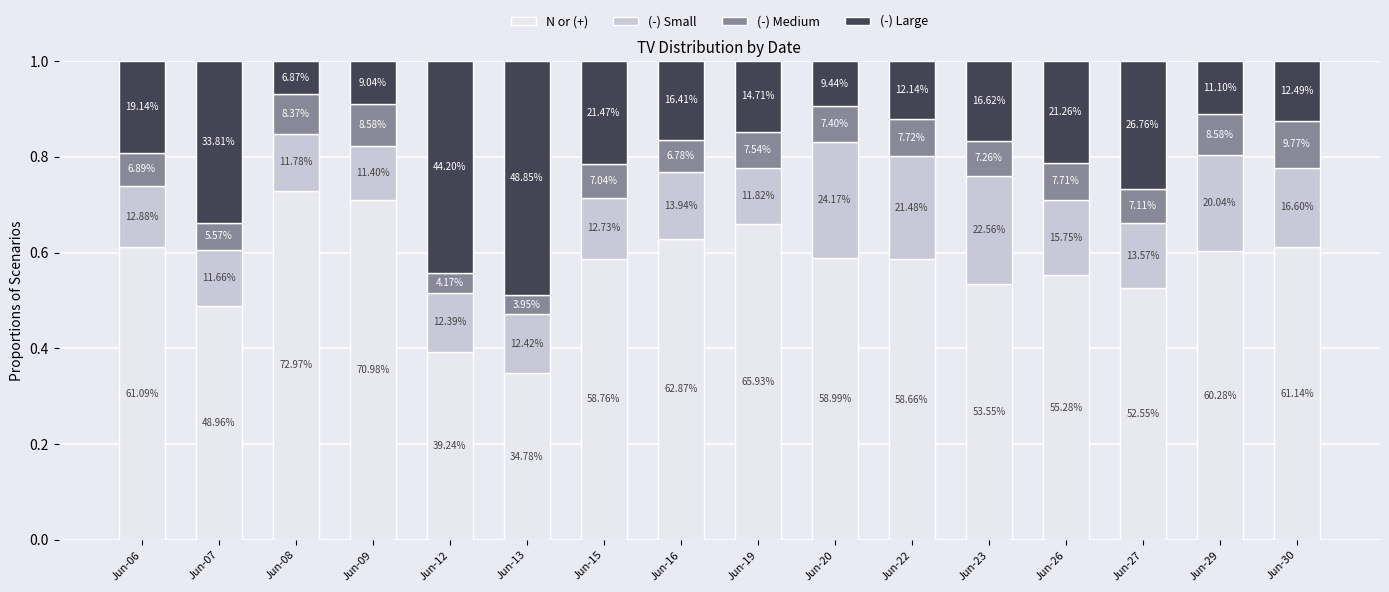

Does the chart contain any negative values?

No